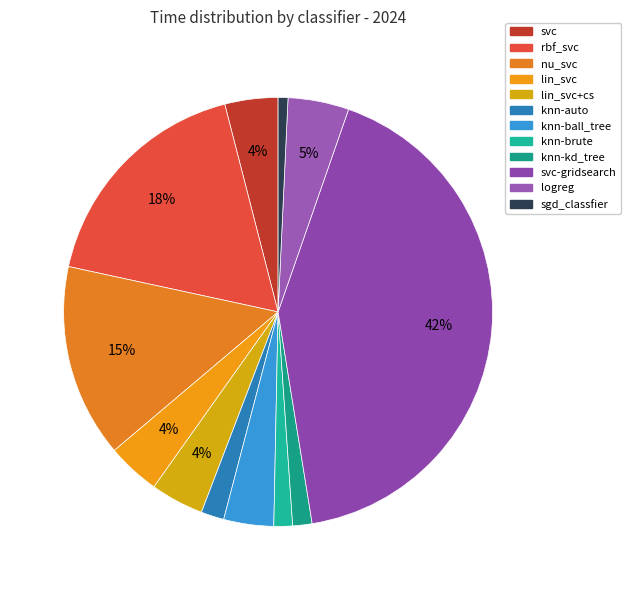

Between lin_svc+cs and knn-ball_tree, which is larger?

lin_svc+cs